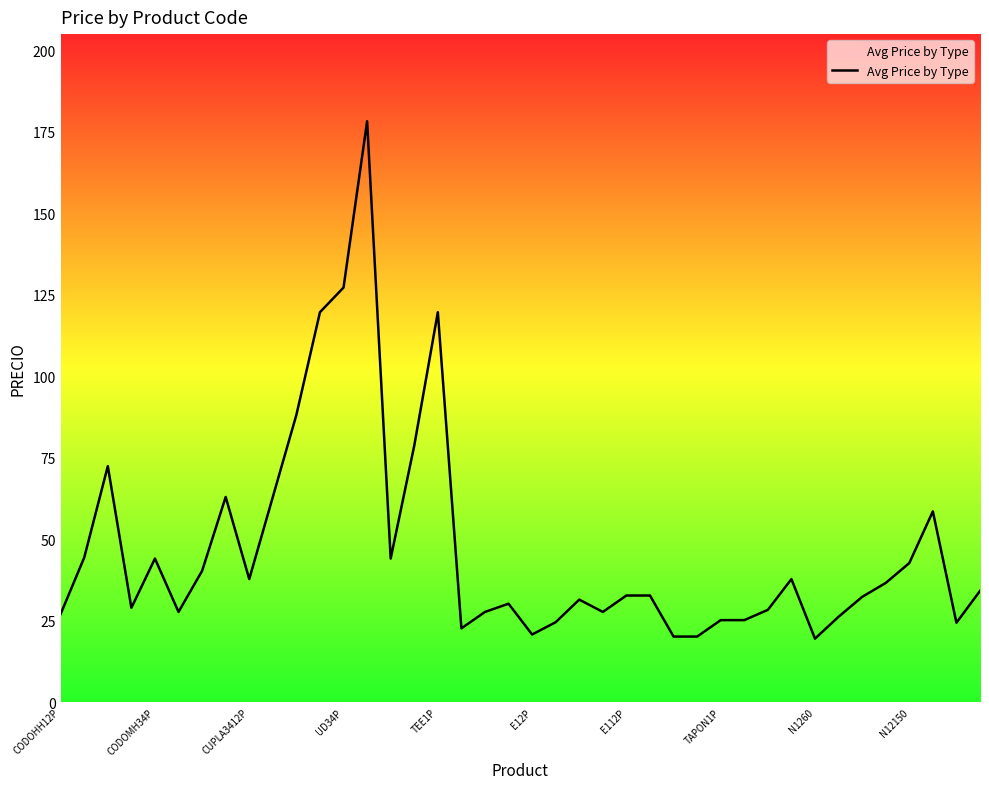

What is the greatest value displayed?

178.2